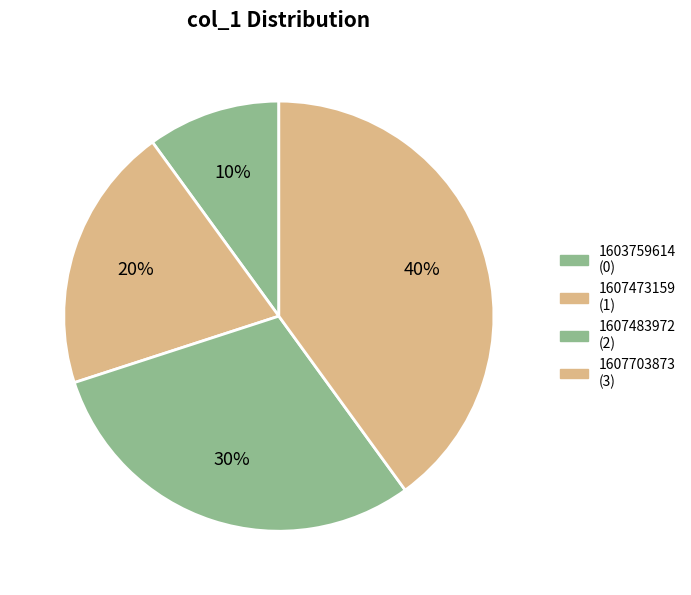

How many segments does this pie chart have?

4